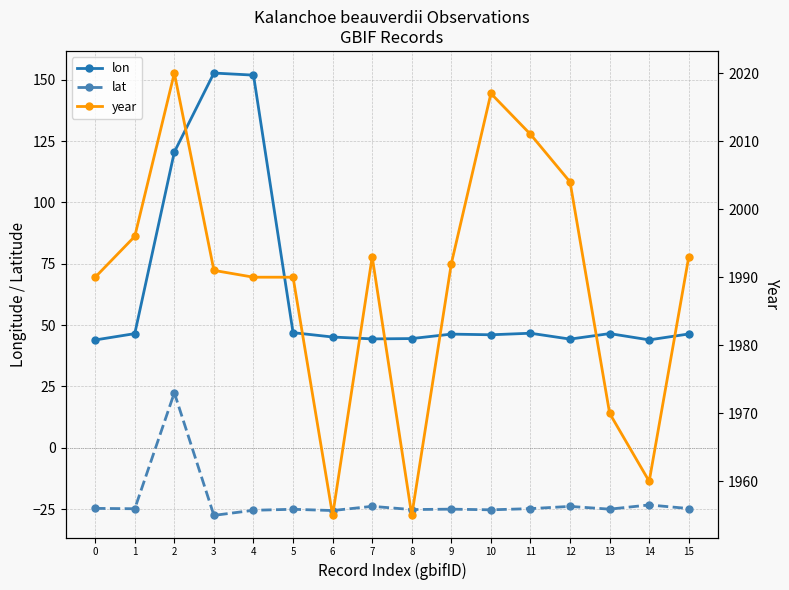

What is the value of the year point at the 15th from the left?

1960.0